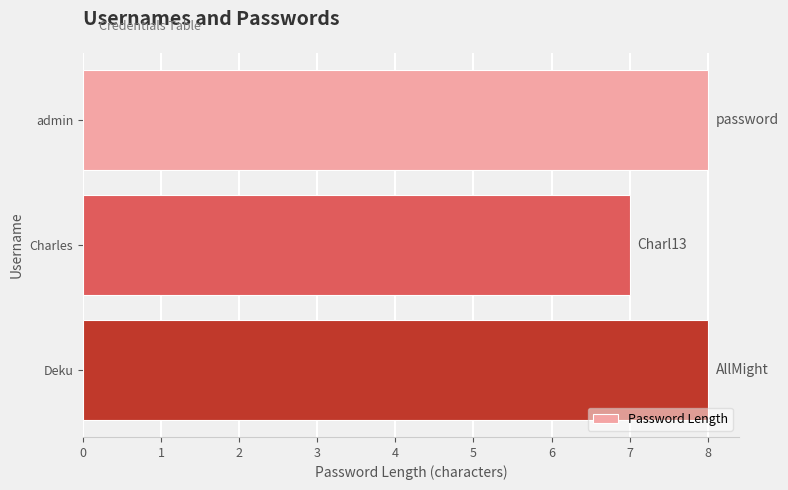

What is the minimum value shown in the chart?

7